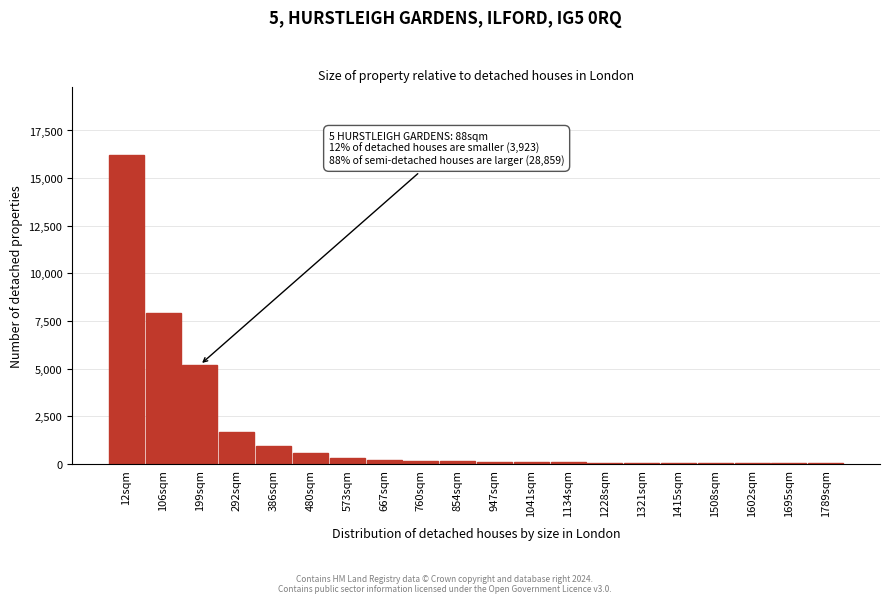

What is the sum of all values?

33918